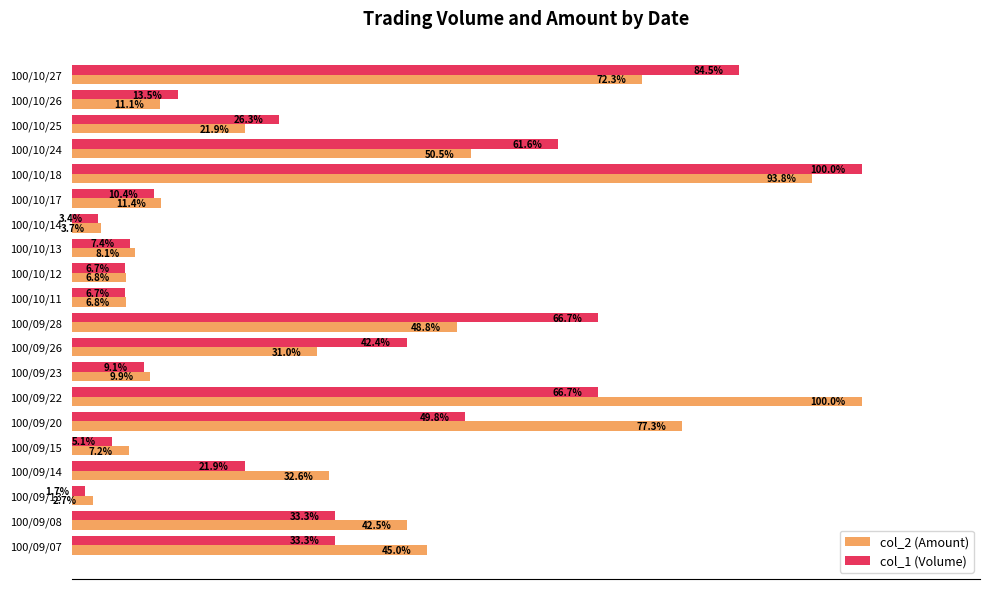

Rank the series at 100/09/20 from highest to lowest value.

col_2 (Amount), col_1 (Volume)